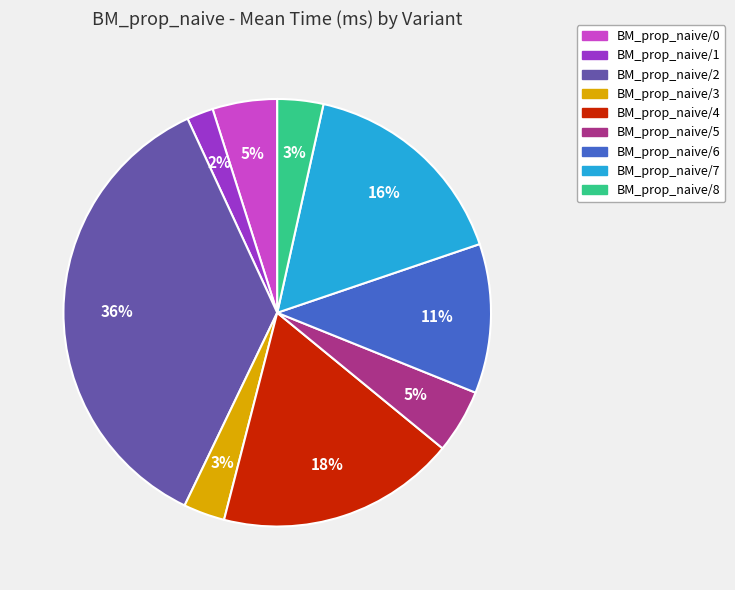

To the nearest percent, what is the average slice percentage?

11%